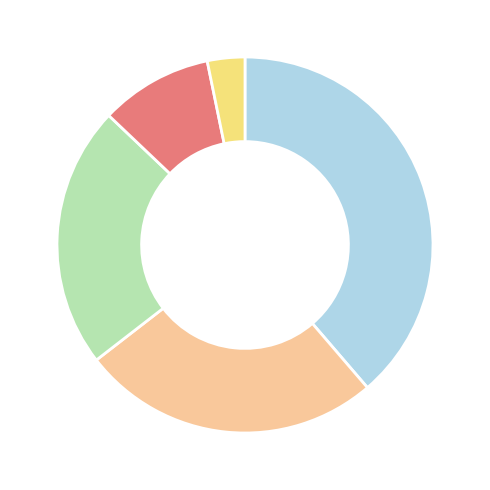

Is there a majority slice in this chart?

No